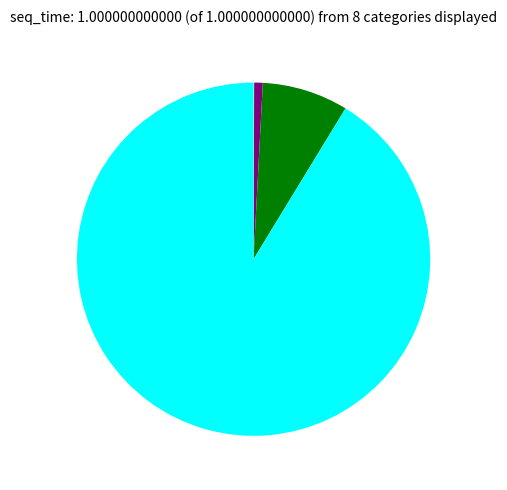

Does any single category account for the majority?

Yes